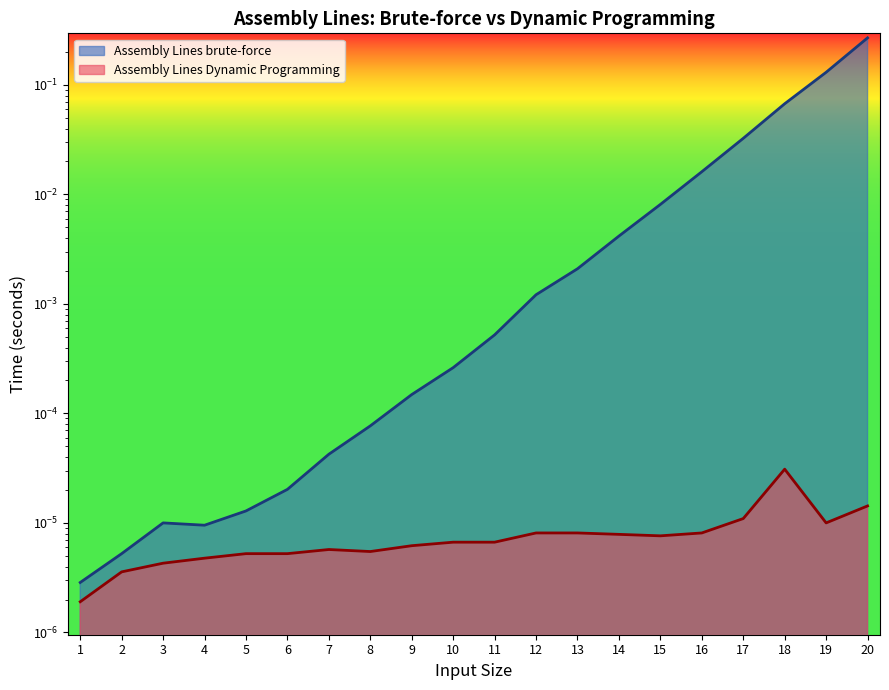

Does the chart display data point markers on the line(s)?

No